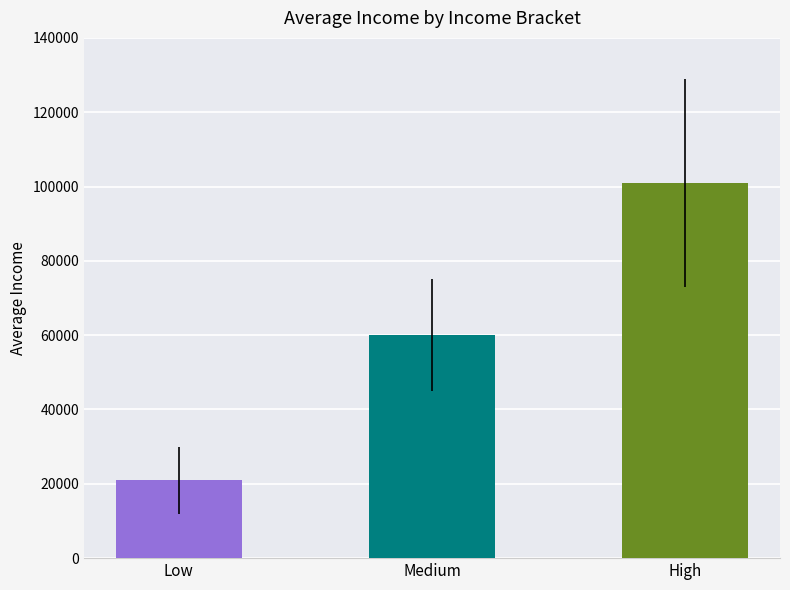

Where is High nearest to the value 50000?

Medium